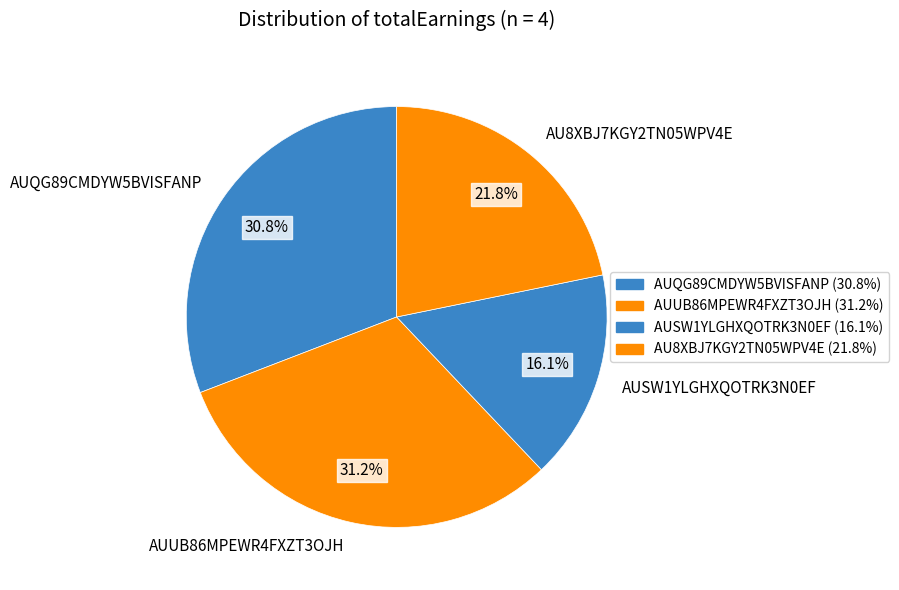

To the nearest percent, what is the difference between the largest and smallest slice percentages?

15%